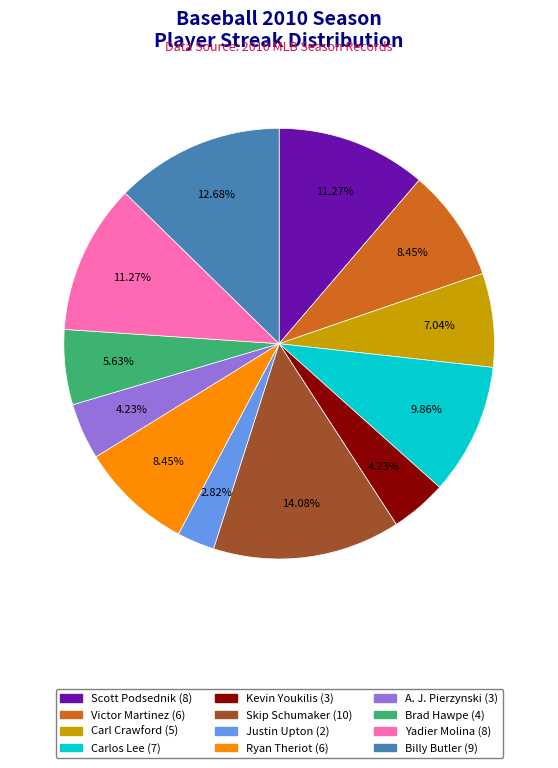

Which slice is the smallest?

Justin Upton